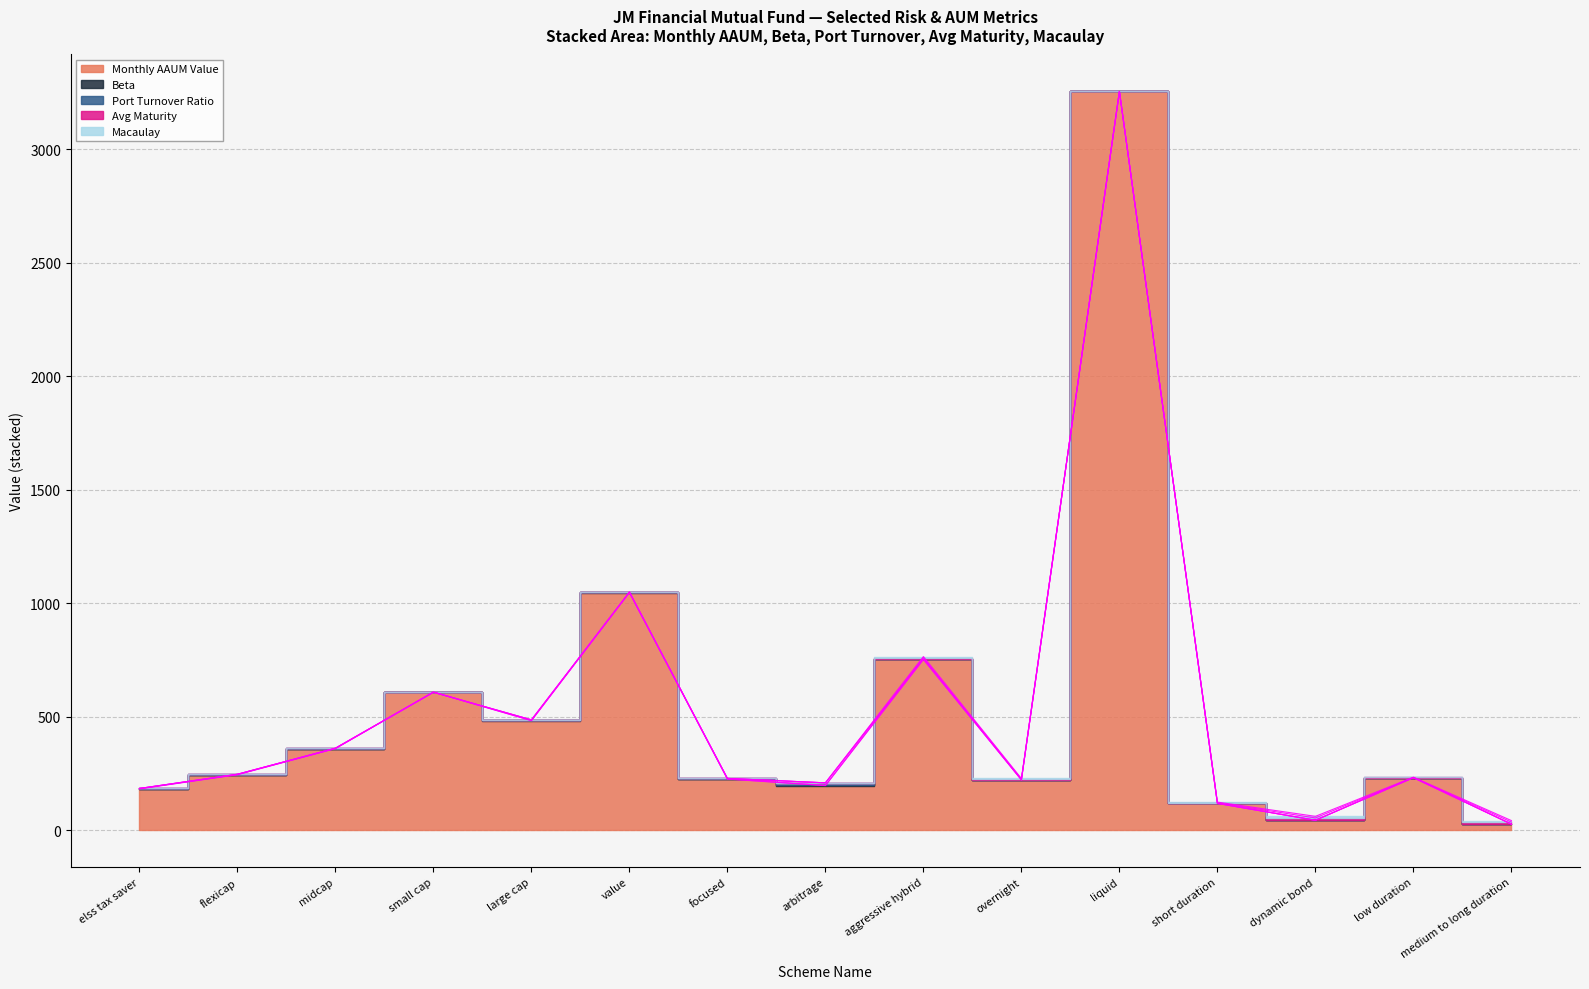

Rank the series by their maximum value, from highest to lowest.

Monthly AAUM Value, Port Turnover Ratio, Avg Maturity, Macaulay, Beta